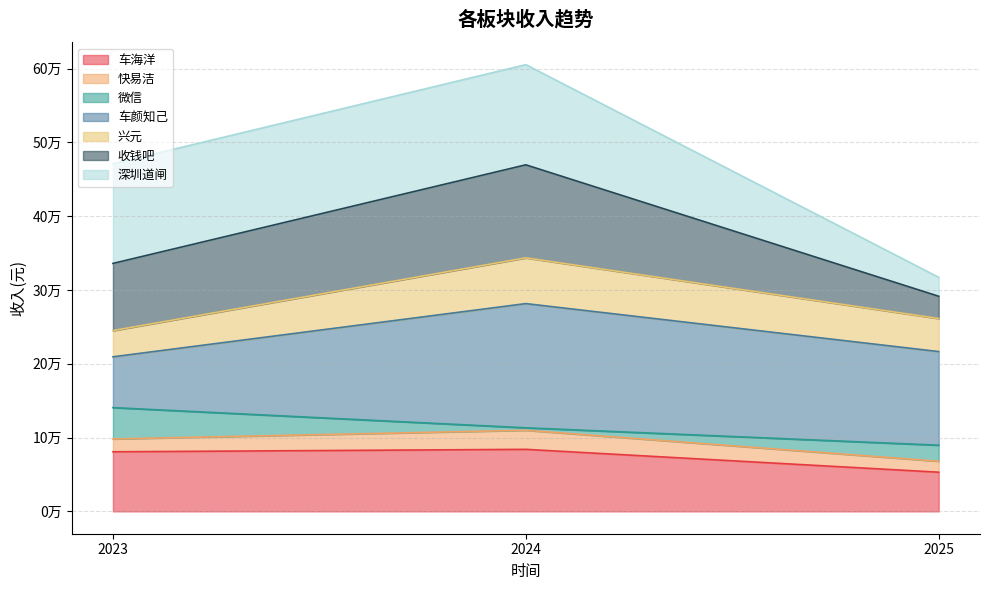

Which label corresponds to the largest value in the chart?

2024